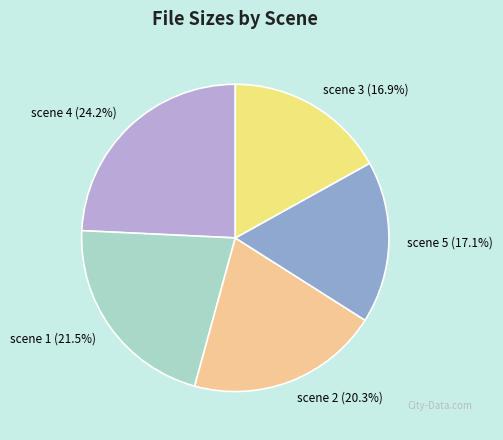

Is there a majority slice in this chart?

No